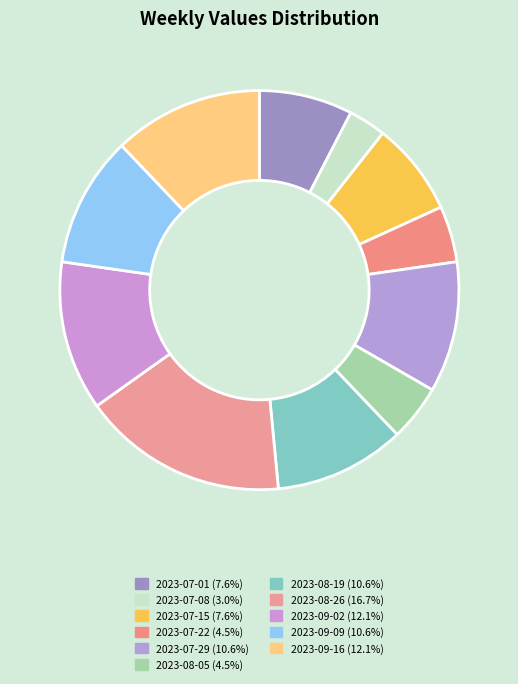

Count the number of slices in the pie.

11